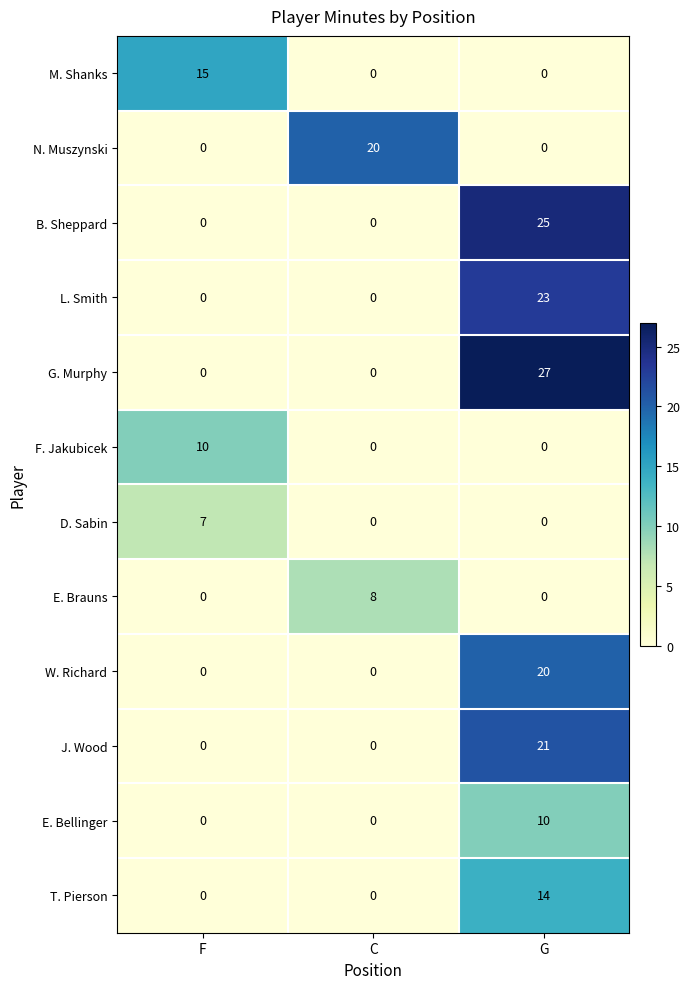

How many E. Bellinger values are between 0 and 10?

3